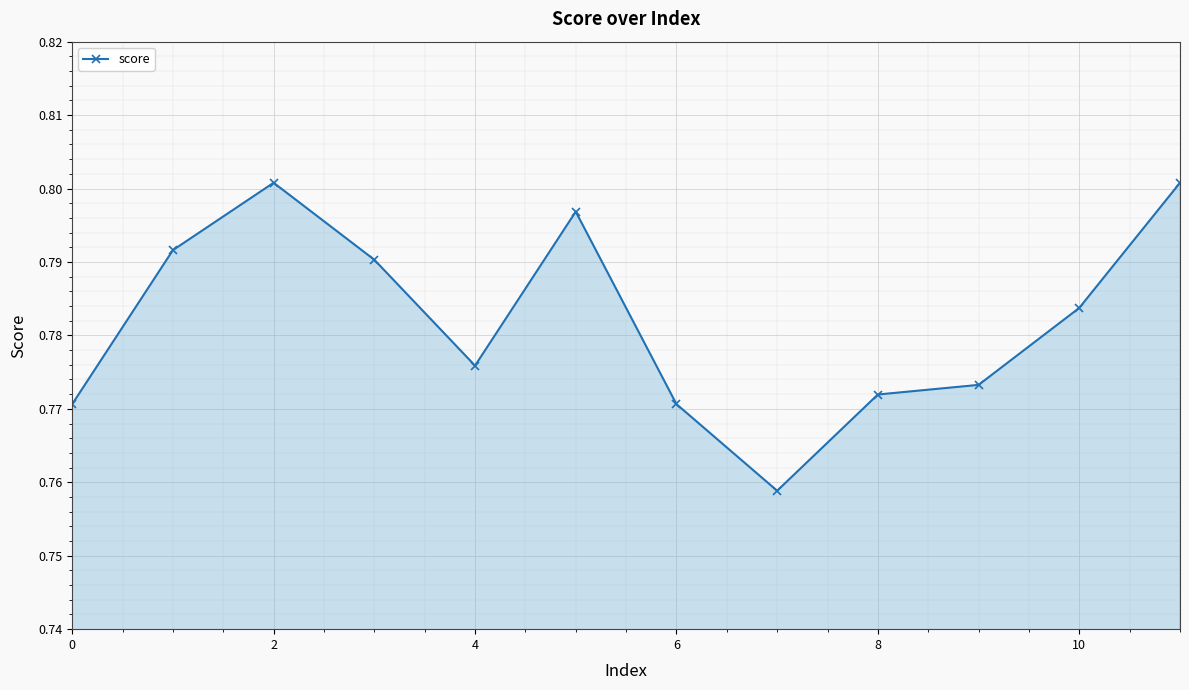

True or false: there are more than 0 points higher than both neighbors.

True